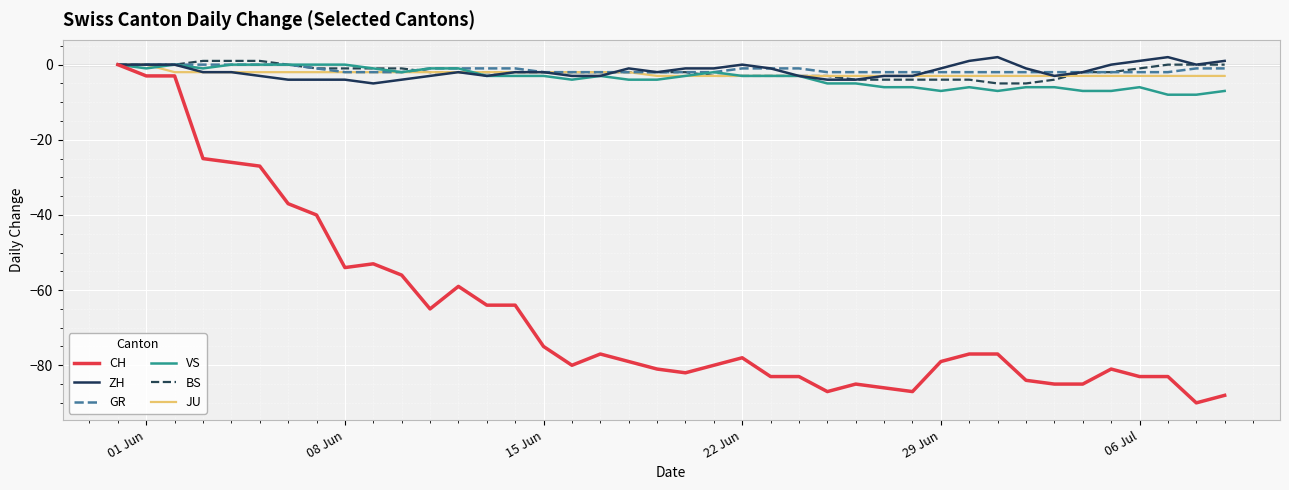

Which series has the widest spread of values?

CH